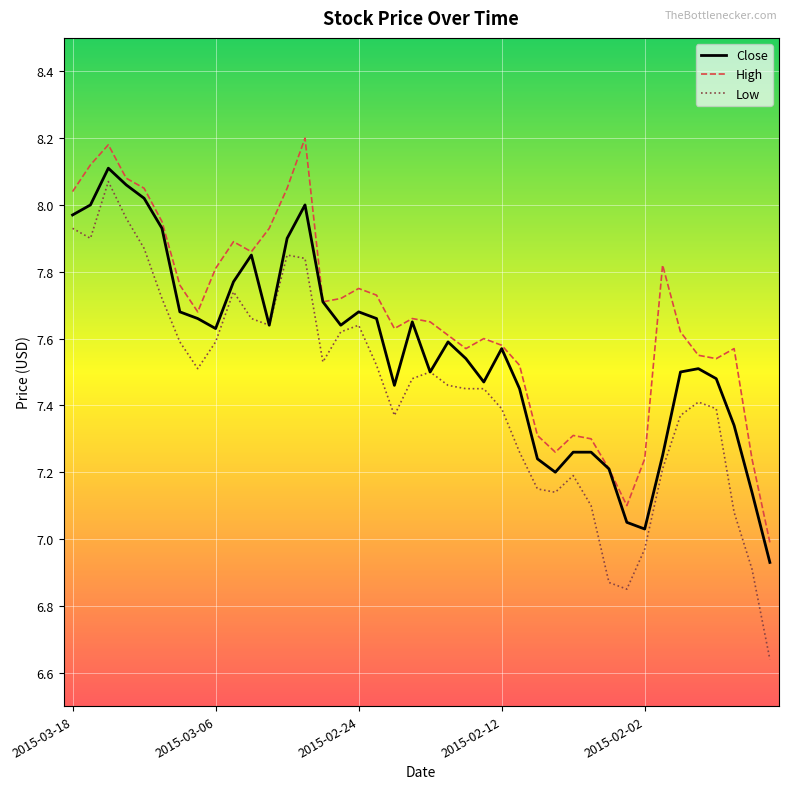

List the series in order of their overall mean, lowest first.

Low, Close, High